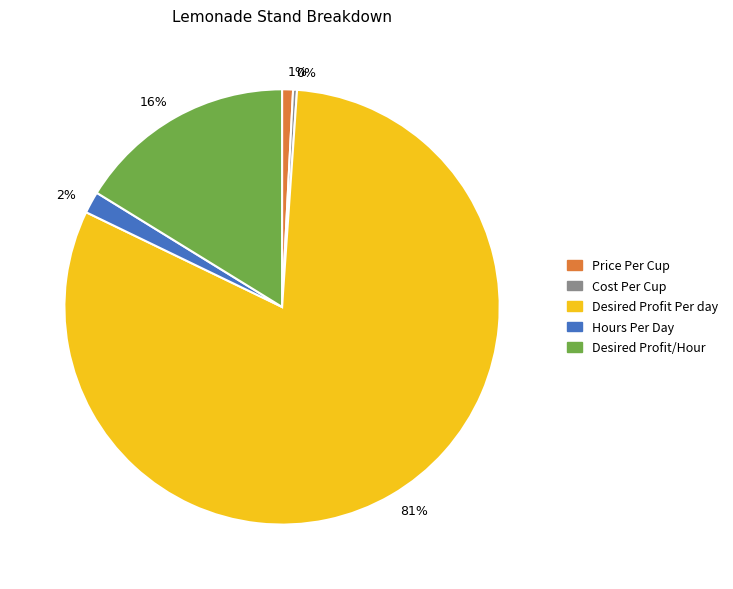

What is the majority slice?

81%